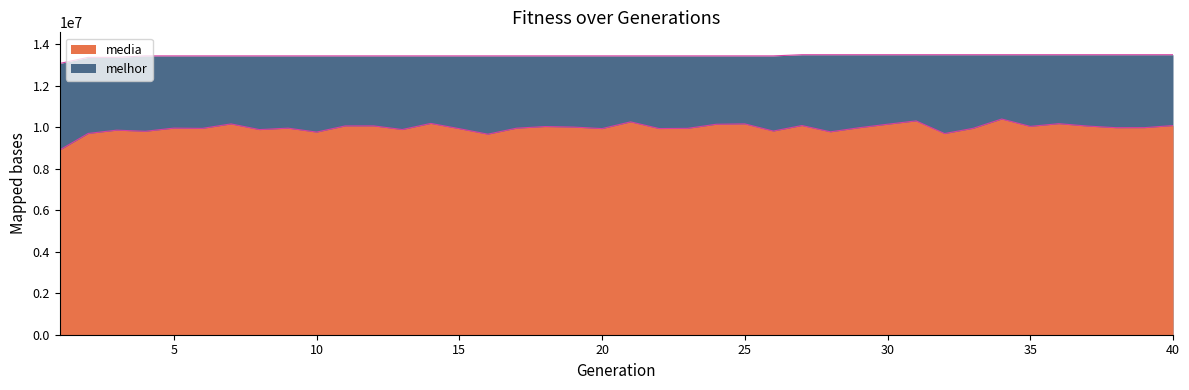

What is the difference between the maximum and minimum values in the melhor series?

421587.0